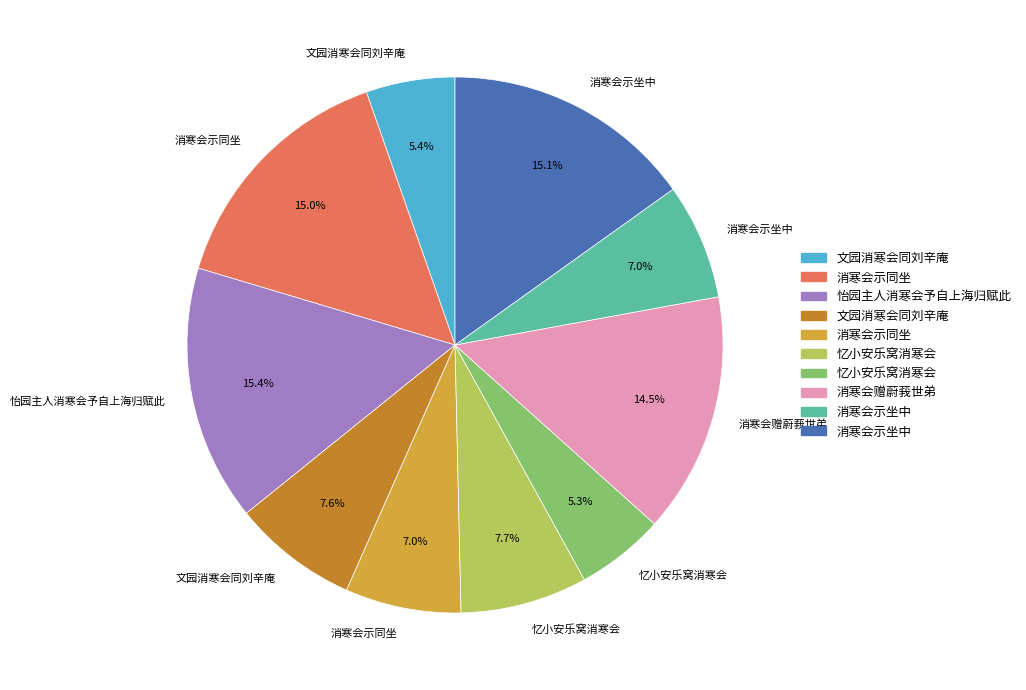

Is there a majority slice in this chart?

No